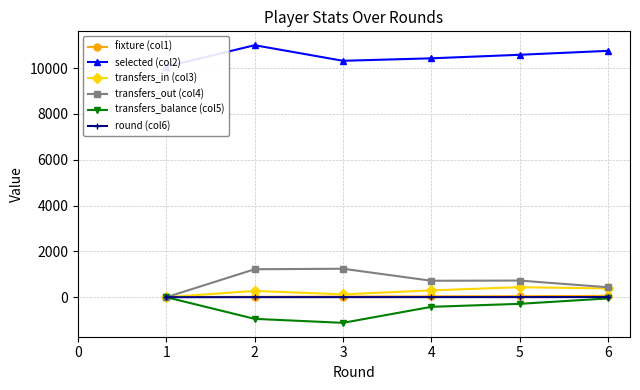

What are all the series names shown in the legend?

fixture (col1), selected (col2), transfers_in (col3), transfers_out (col4), transfers_balance (col5), round (col6)